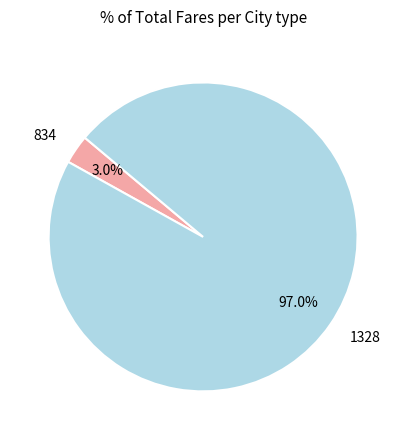

Do 834 and 1328 together represent more than half of the pie?

Yes